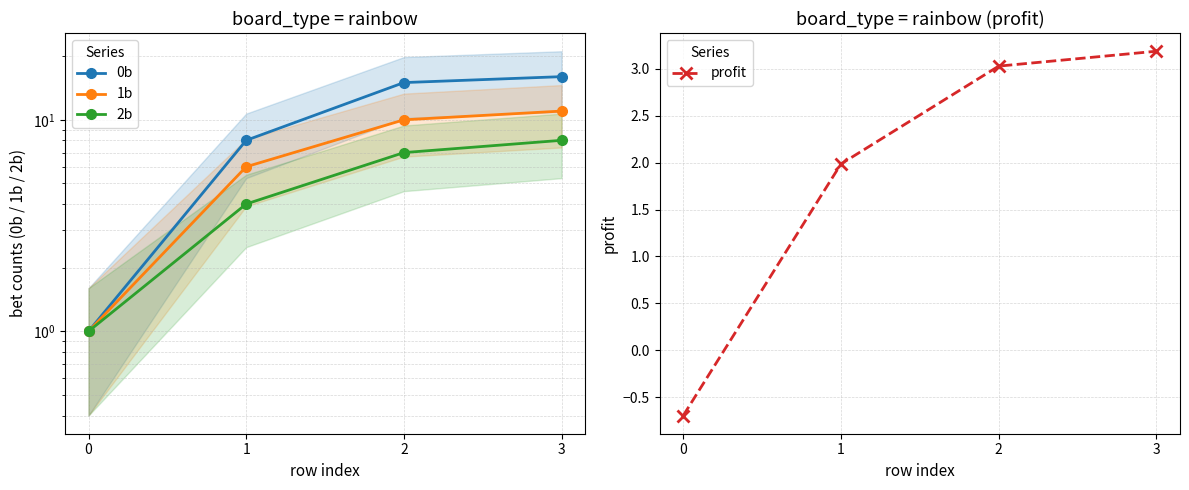

Is the value of 2b at 0 greater than the value of profit at 2?

No